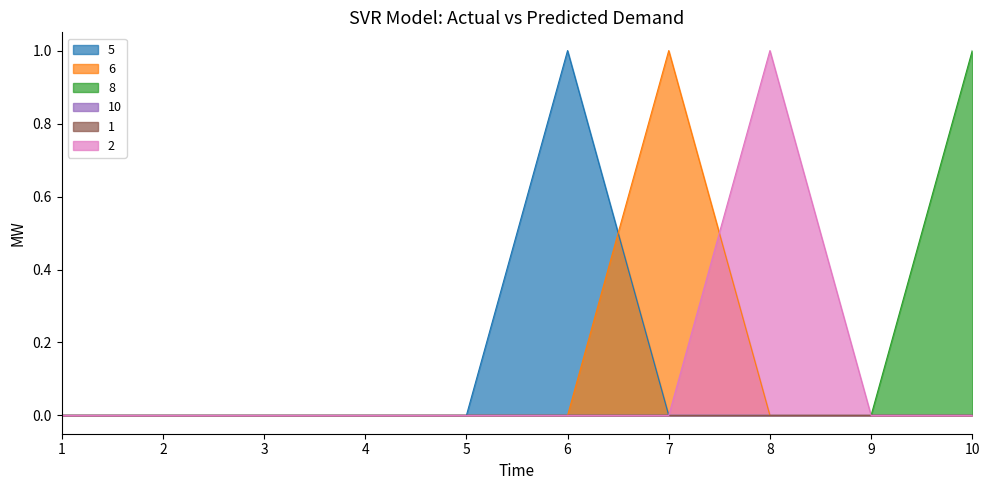

What is the greatest value displayed?

1